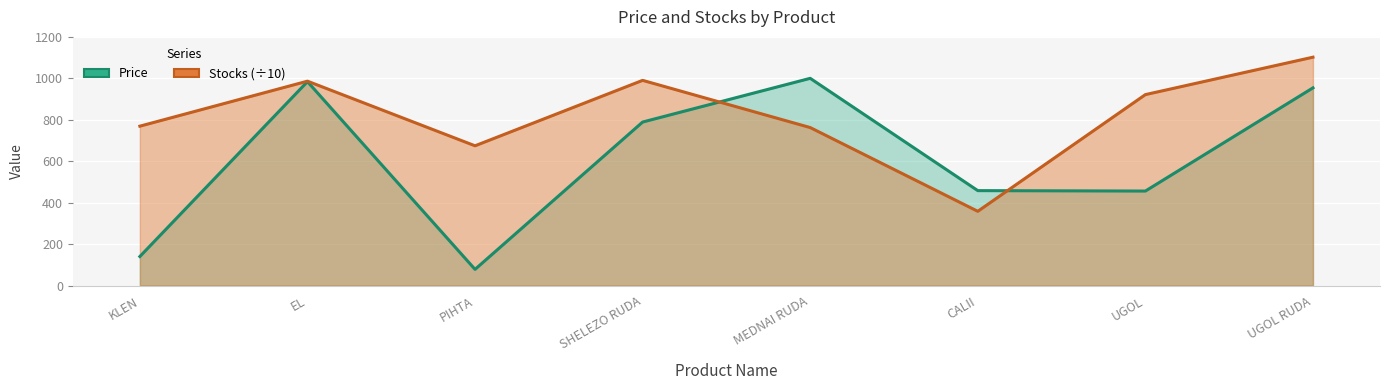

What is the value of the Stocks point at the 2nd from the left?

986.3